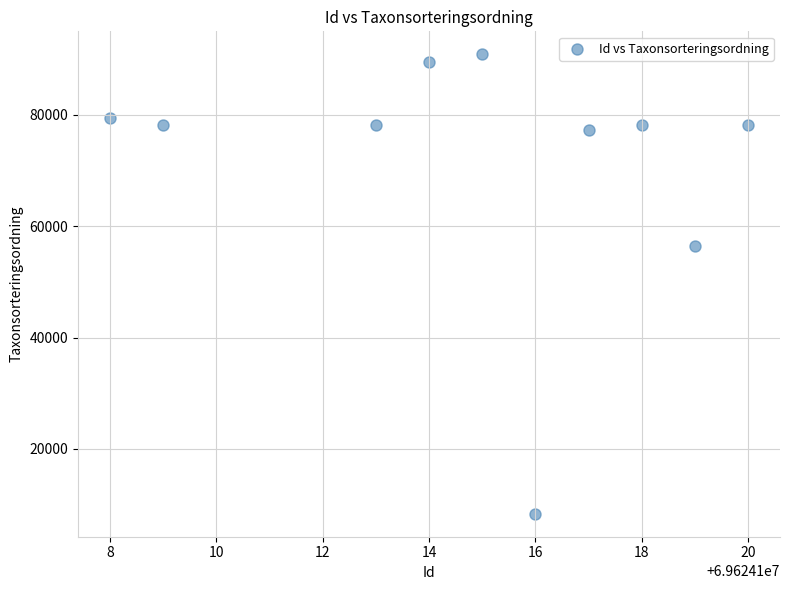

What is the average X value?

69624115